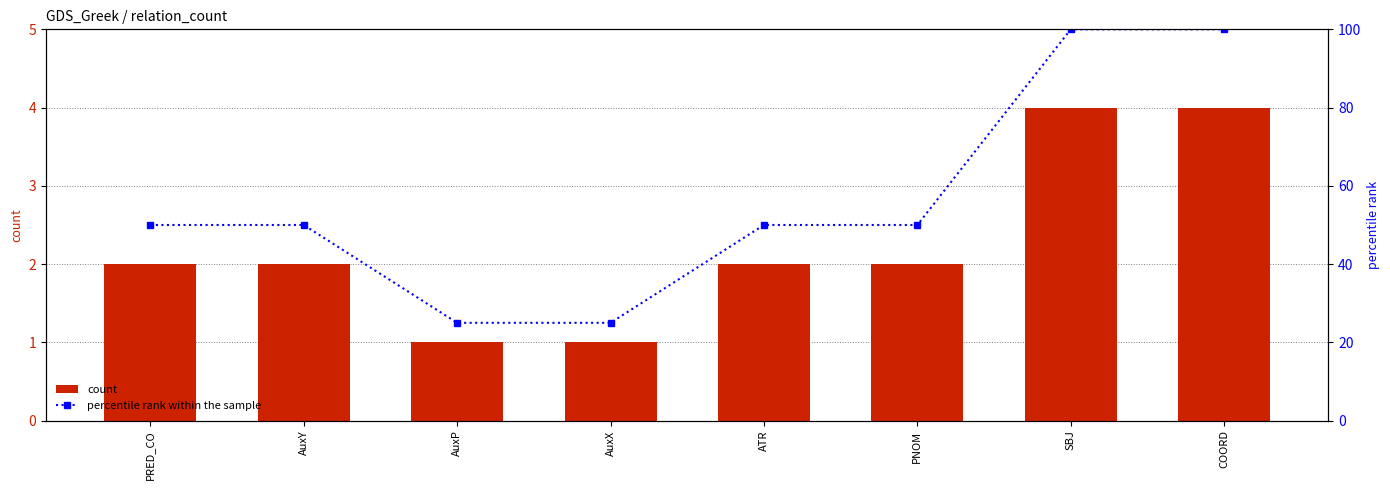

How many groups of bars are there?

8